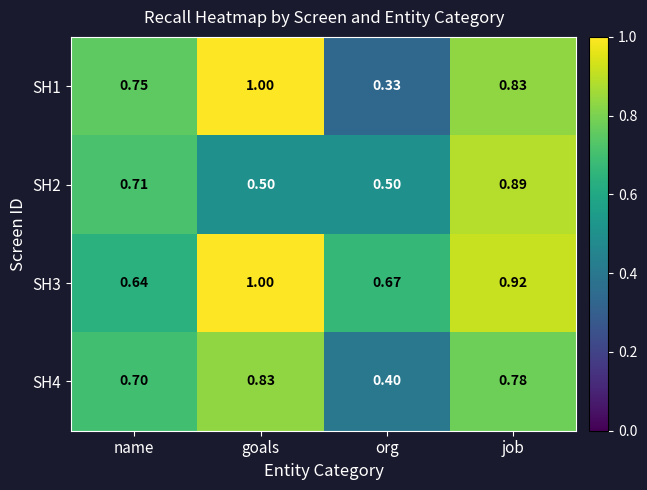

Which label corresponds to the smallest value in the chart?

org